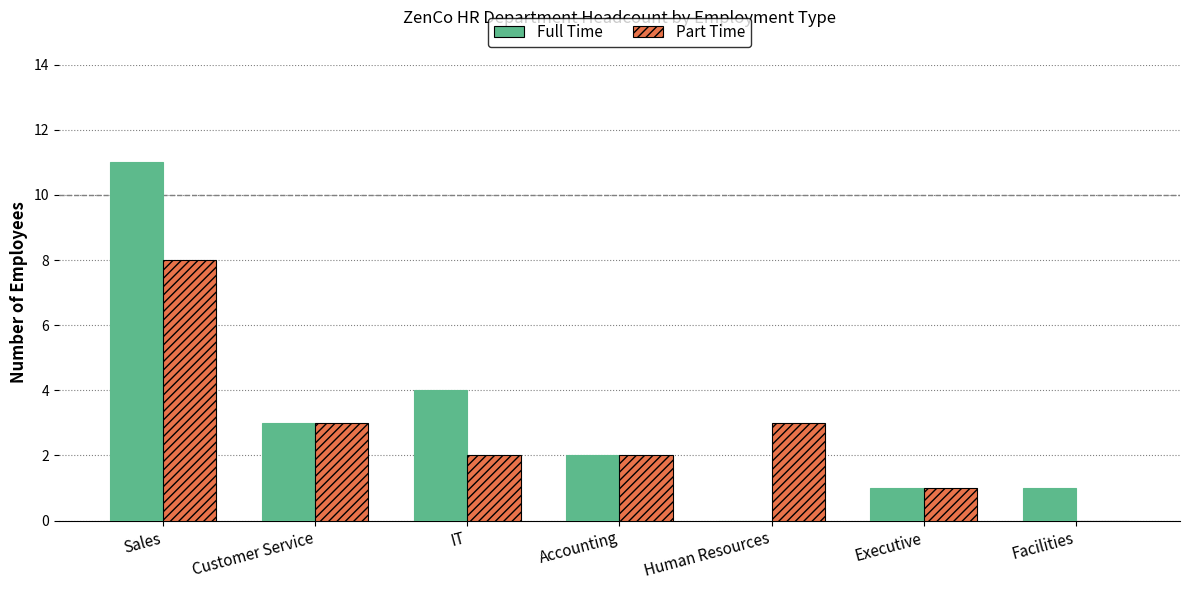

Does the chart contain stacked bars?

No